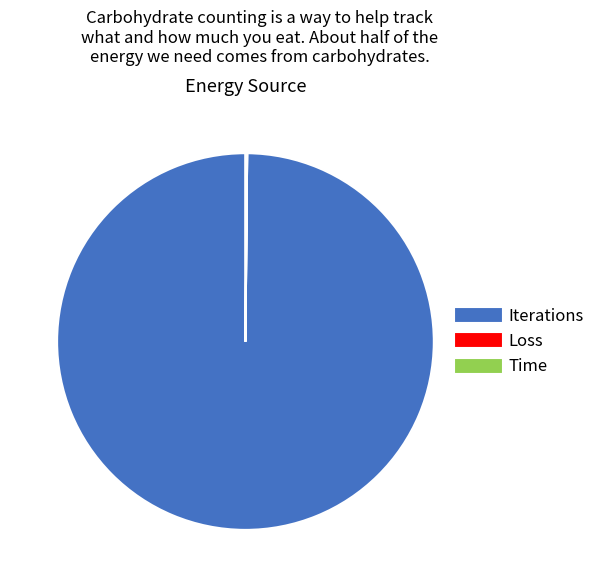

Which category accounts for the majority?

Iterations